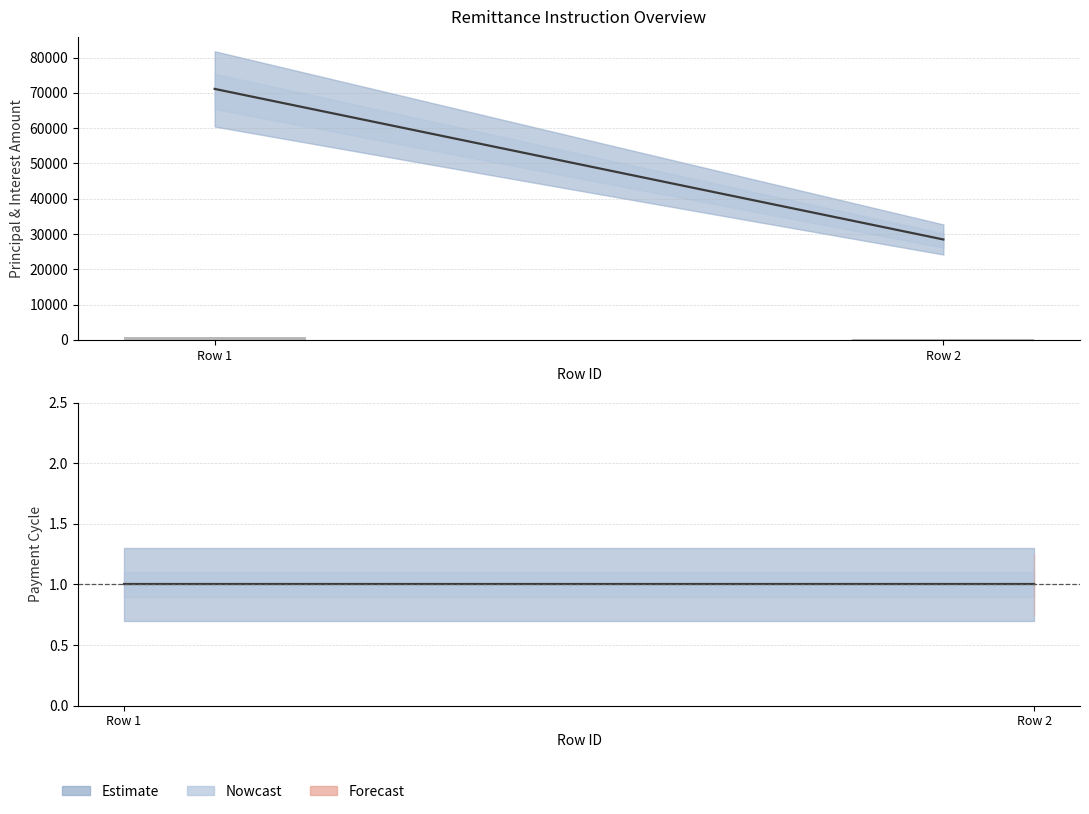

What is the smallest value displayed?

306.3